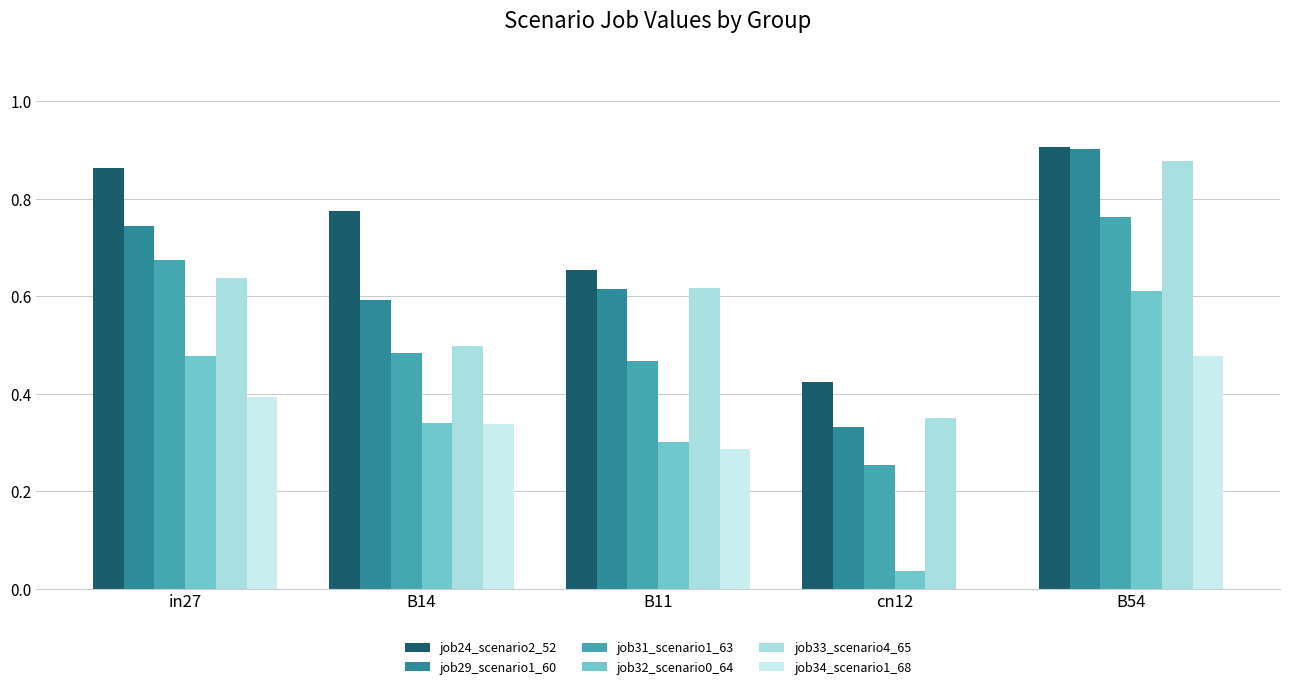

What is the difference between the job29_scenario1_60 values at B14 and cn12?

0.3